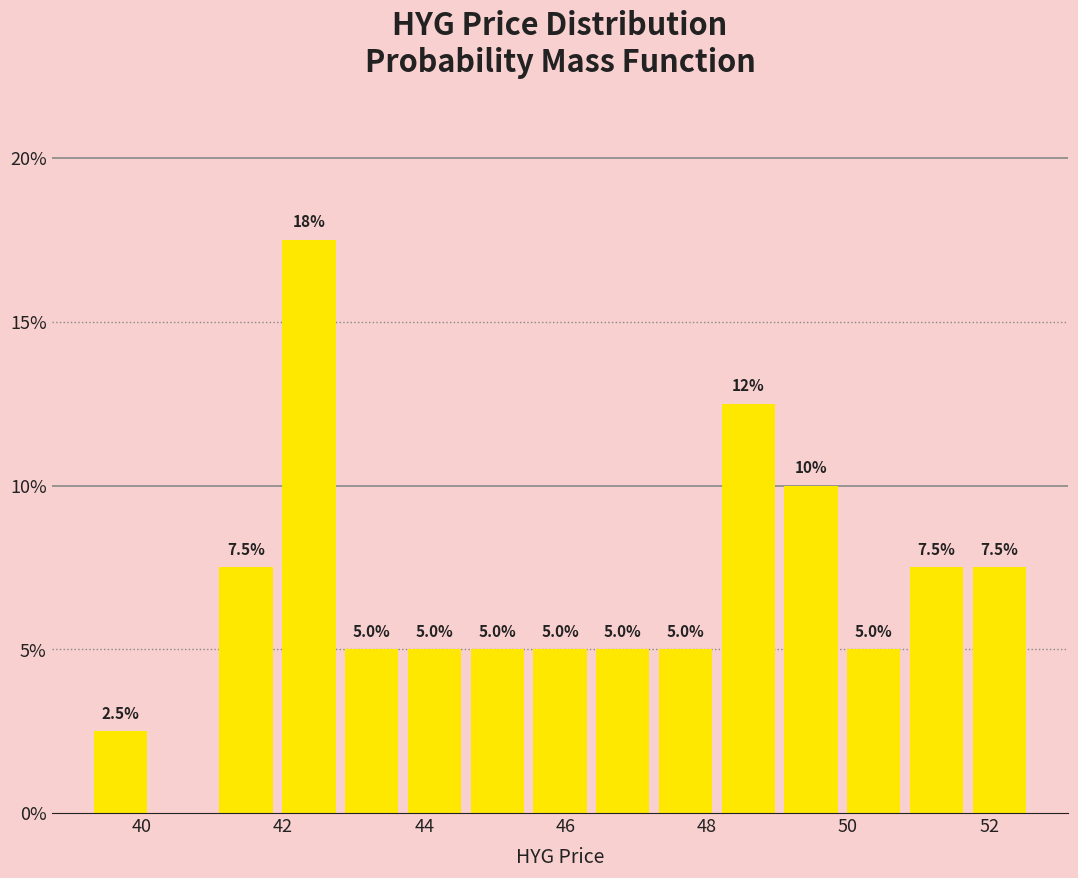

Which range on the x-axis has the tallest bar?

42.0 to 42.8